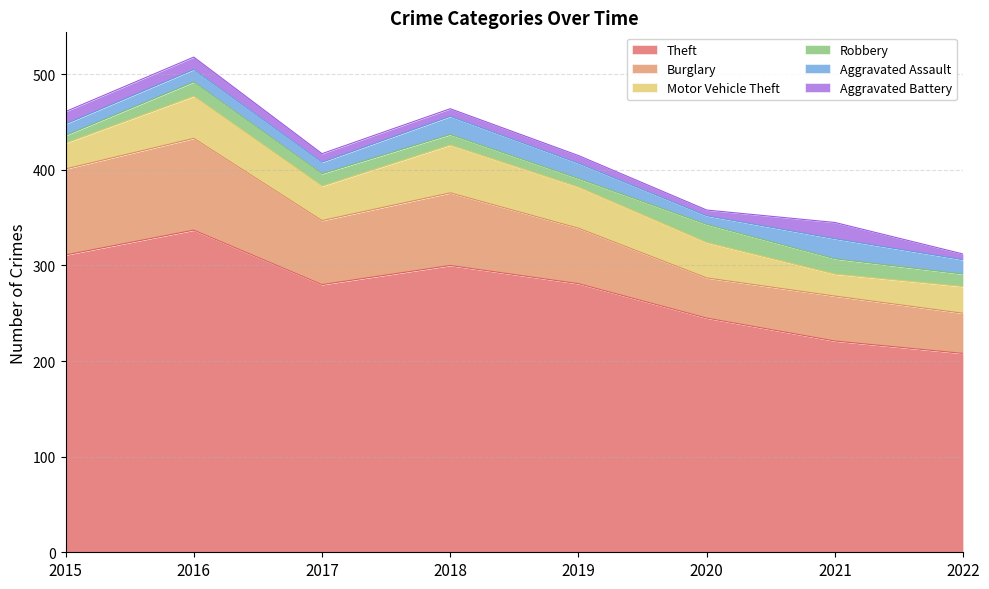

At which category does Aggravated Battery reach its first local valley?

2020